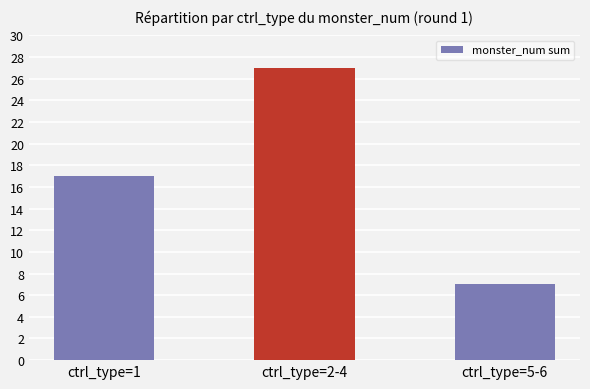

Which has a higher value, ctrl_type=2-4 or ctrl_type=1?

ctrl_type=2-4